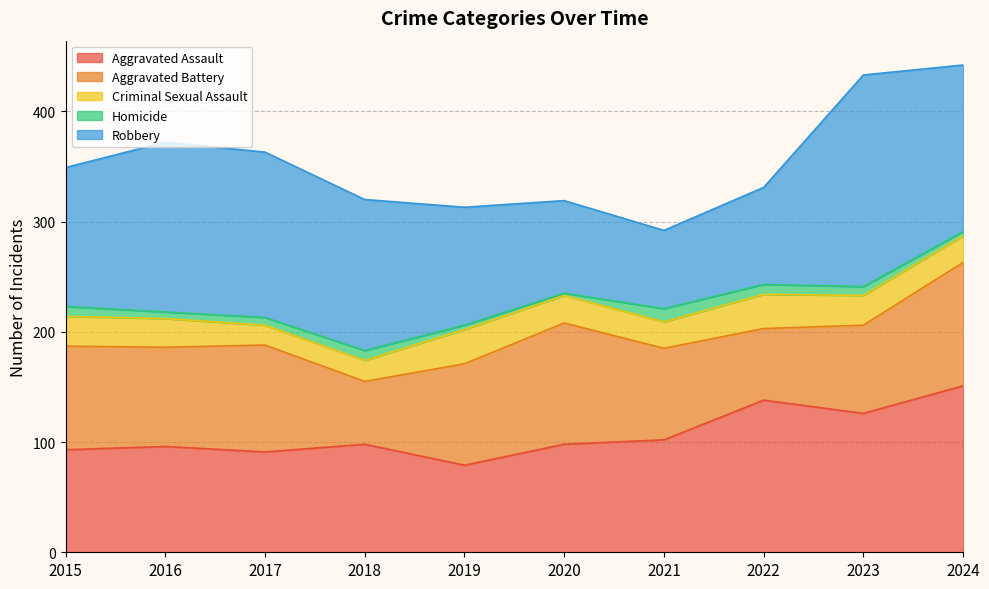

The Robbery series shows 84 at 2020. True or false?

True